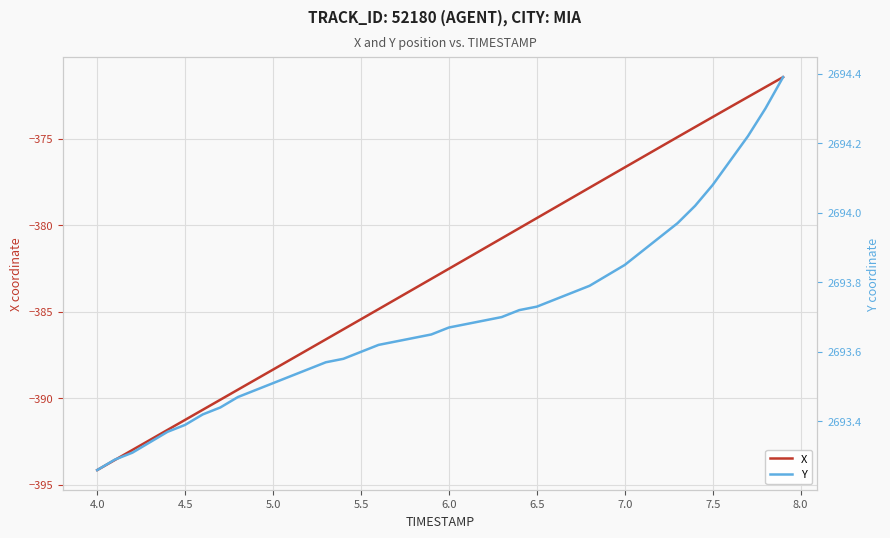

What is the difference between the maximum and minimum values in the X series?

22.7